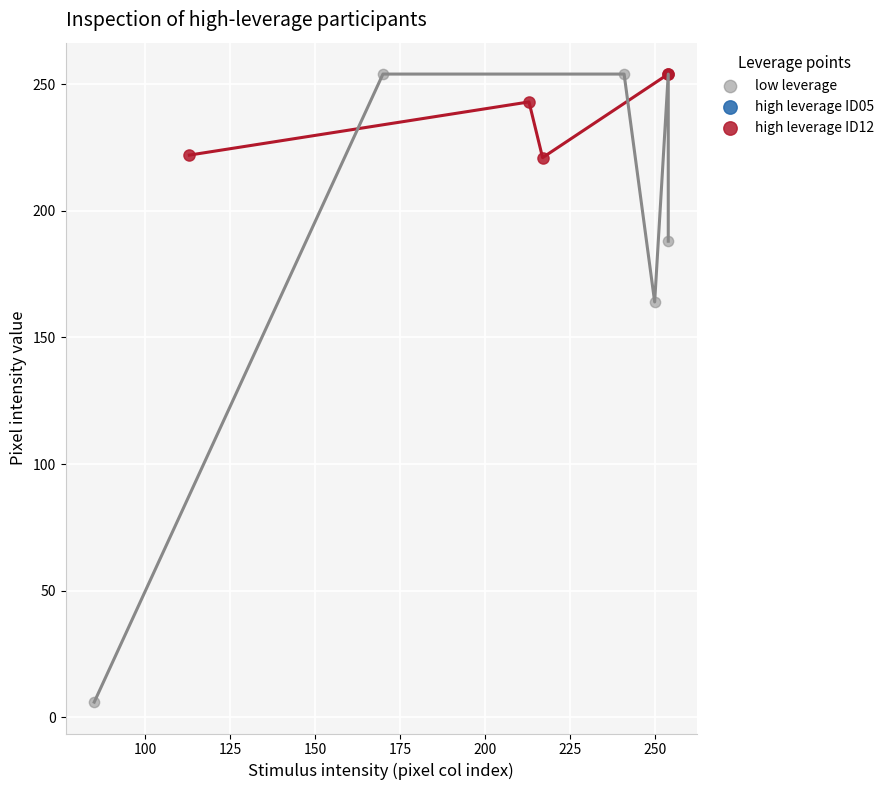

Which series reaches the minimum Y coordinate?

low leverage